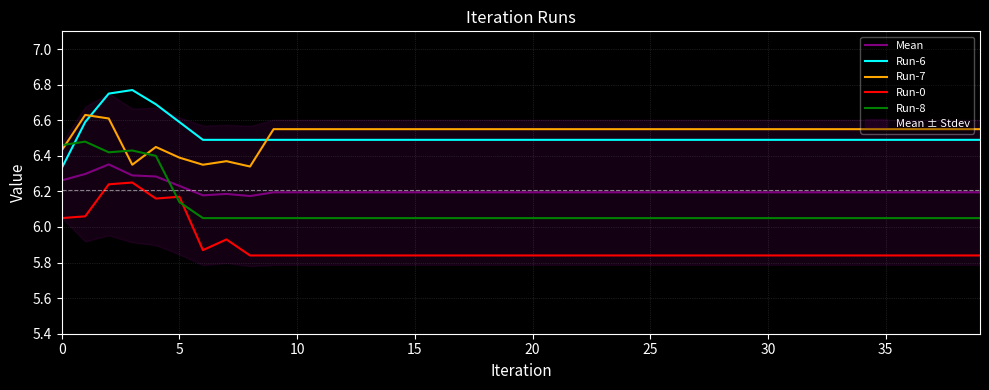

True or false: Run-7 has a value of 1.4 at 25.

False